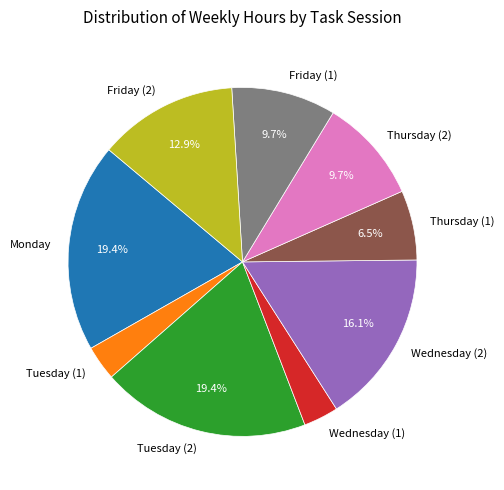

To the nearest percent, what is the difference between the Thursday (1) and Friday (1) slice percentages?

3%